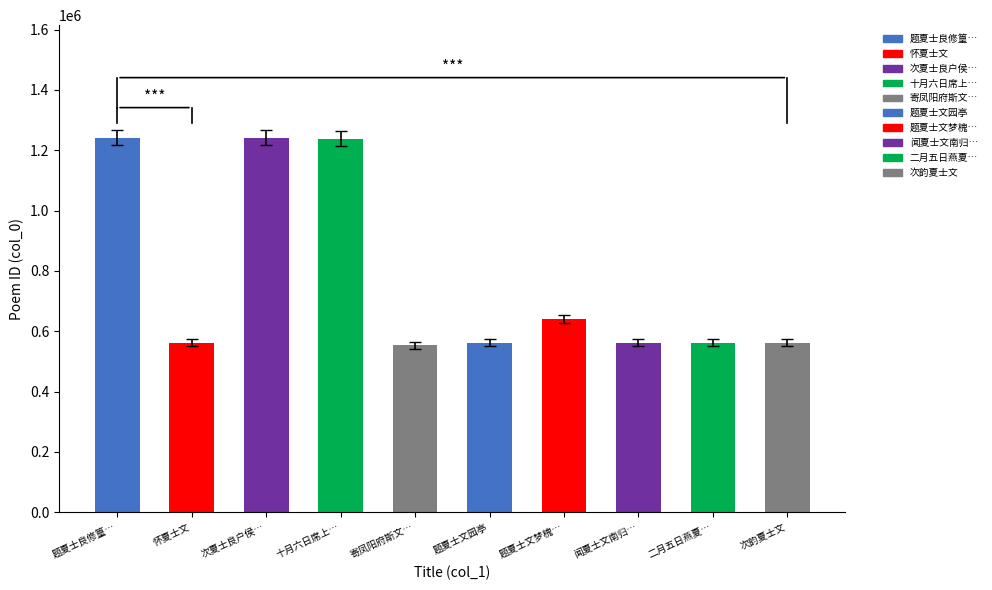

How many bars are there in total?

10